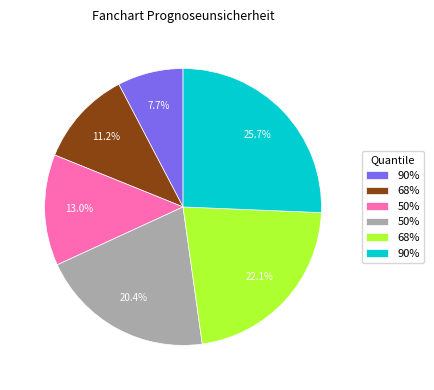

How many segments does this pie chart have?

6